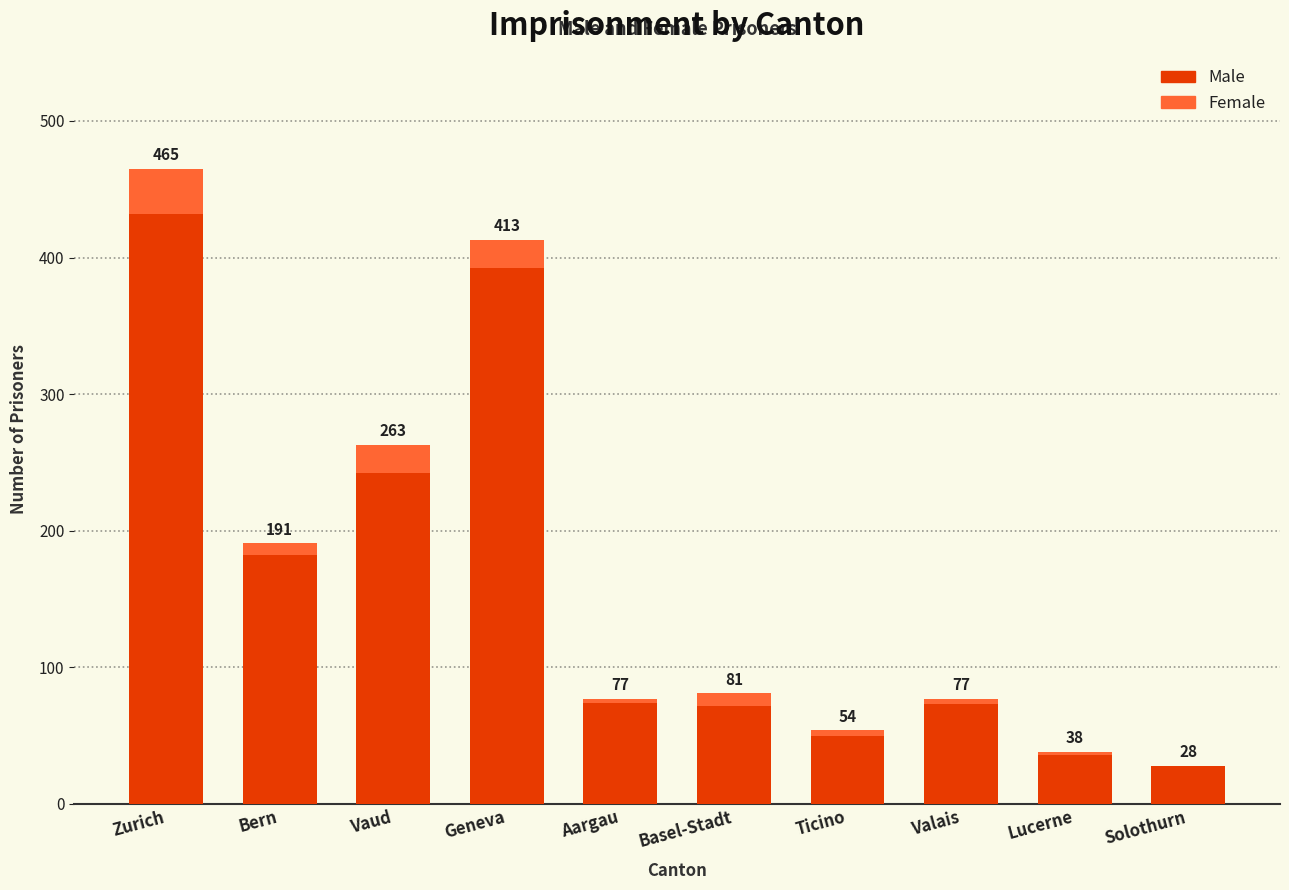

Reading left to right, extract all data points from this chart.

Total Prisoners: 465	191	263	413	77	81	54	77	38	28
Male: 432	182	242	392	74	72	50	73	36	28
Female: 33	9	21	21	3	9	4	4	2	0